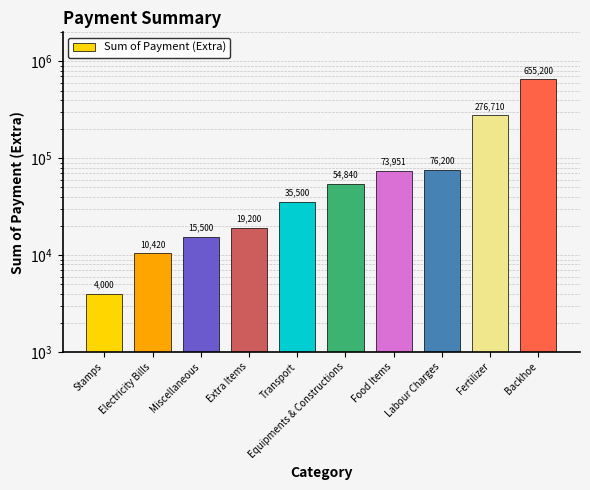

How many bars are there in total?

10